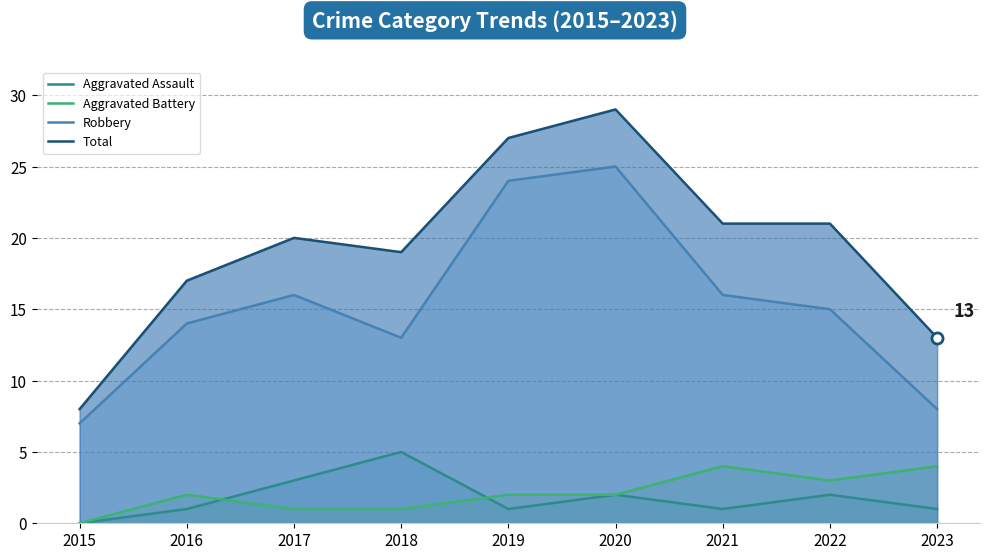

What are all the series names shown in the legend?

Aggravated Assault, Aggravated Battery, Robbery, Total